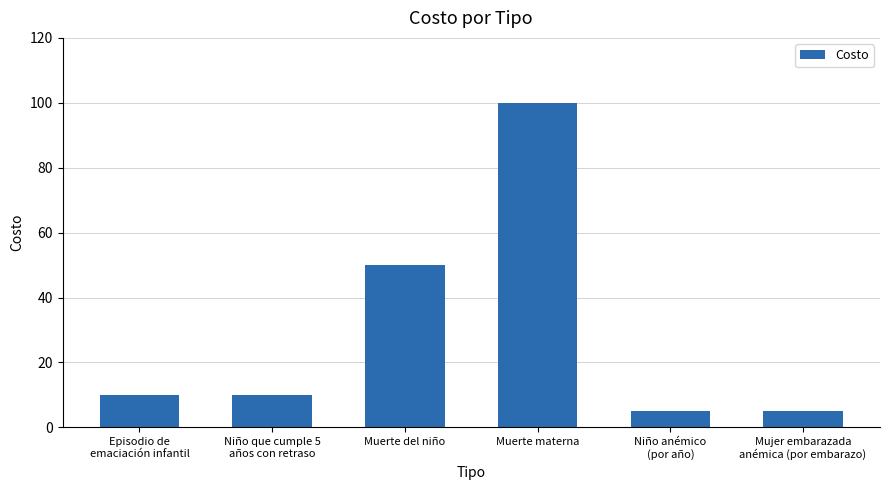

Is it true that the value at Muerte del niño is 77?

False